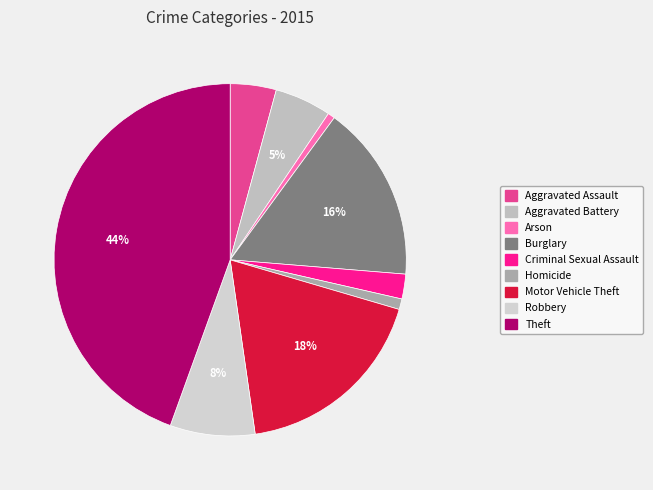

Count the number of slices in the pie.

9